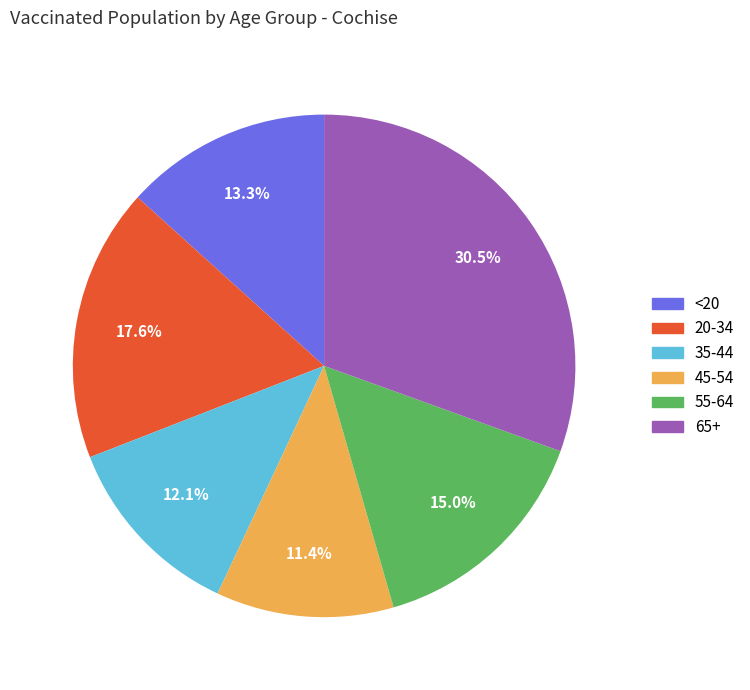

To the nearest percent, what is the combined percentage of 55-64 and 20-34?

33%